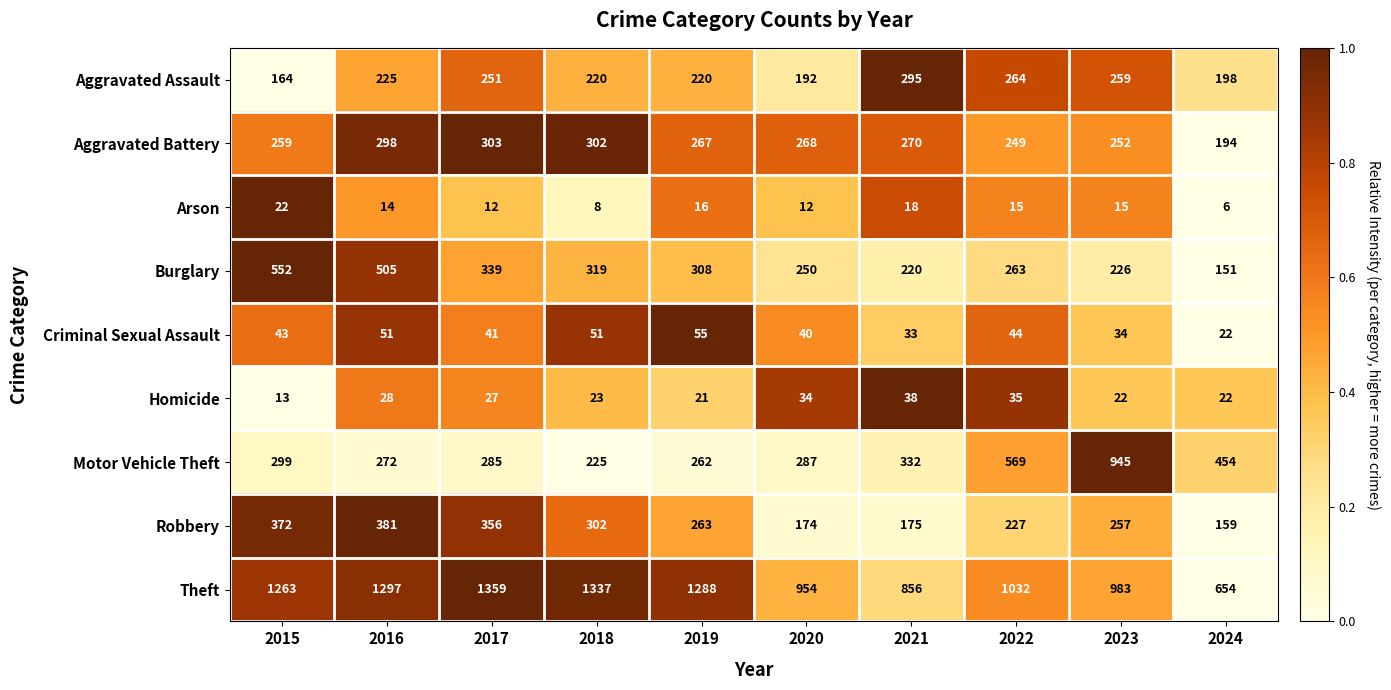

How many series are shown in this chart?

9